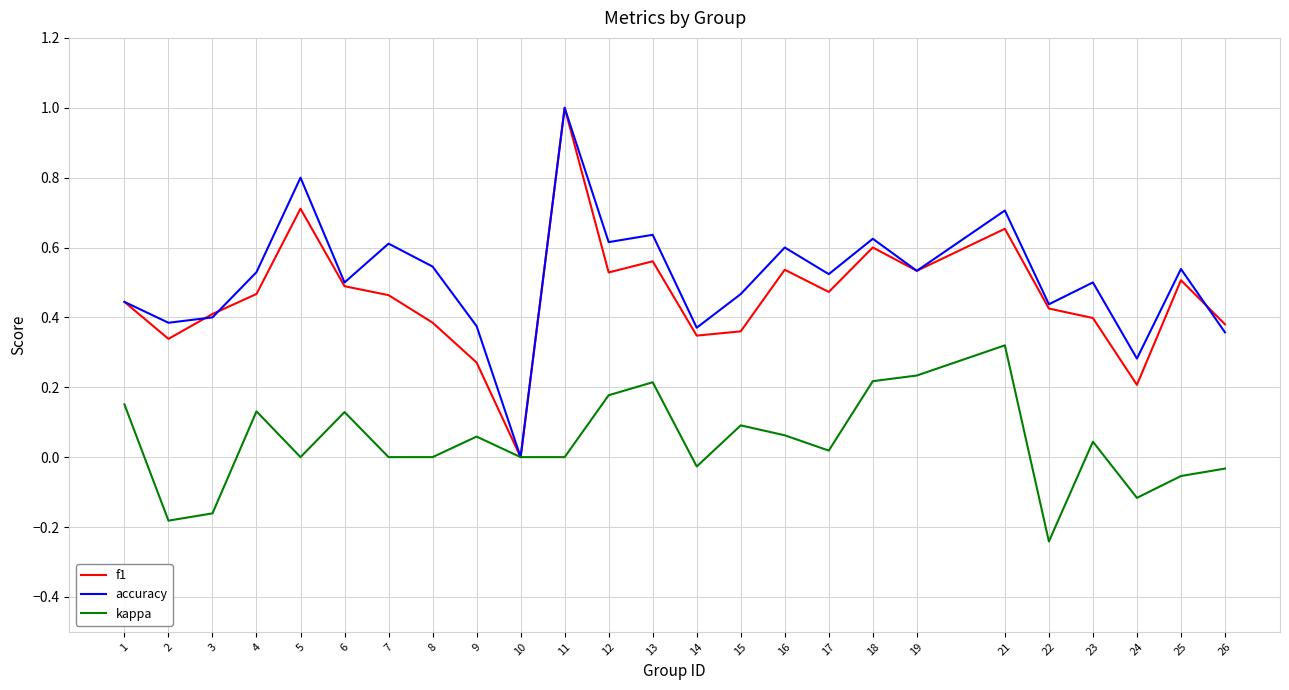

Is the value of f1 at 5 greater than the value of accuracy at 12?

Yes